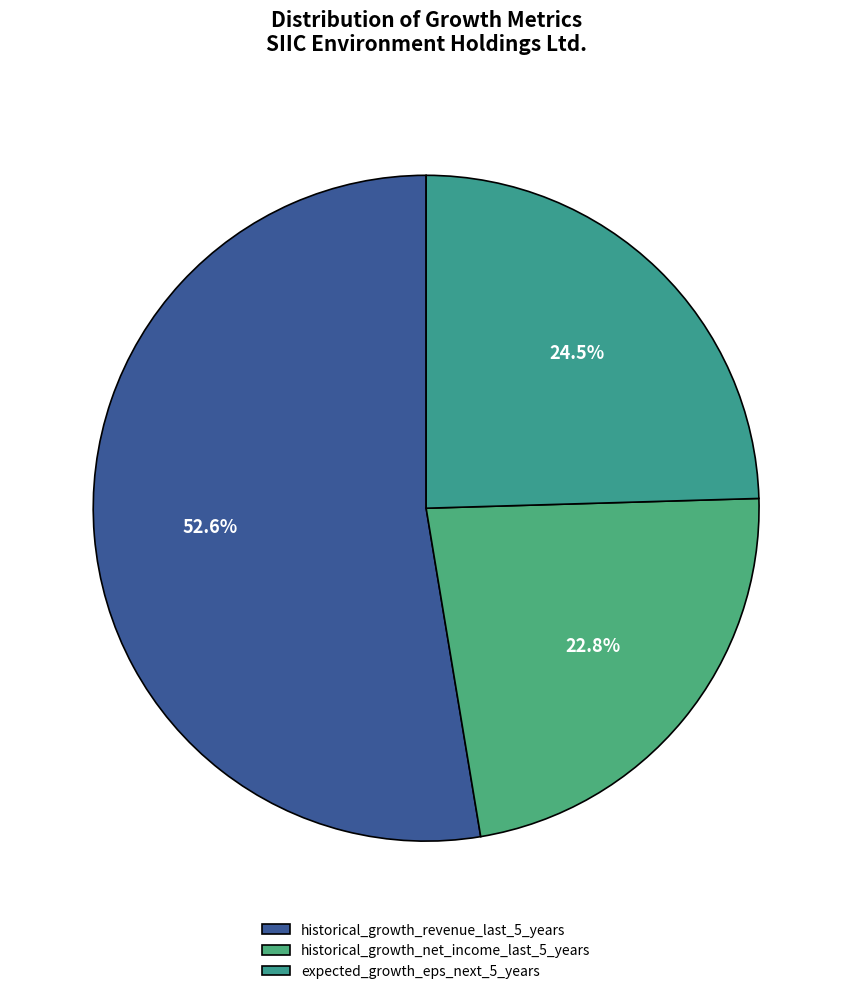

Combined, what portion of the pie is expected_growth_eps_next_5_years and historical_growth_net_income_last_5_years?

47.4%